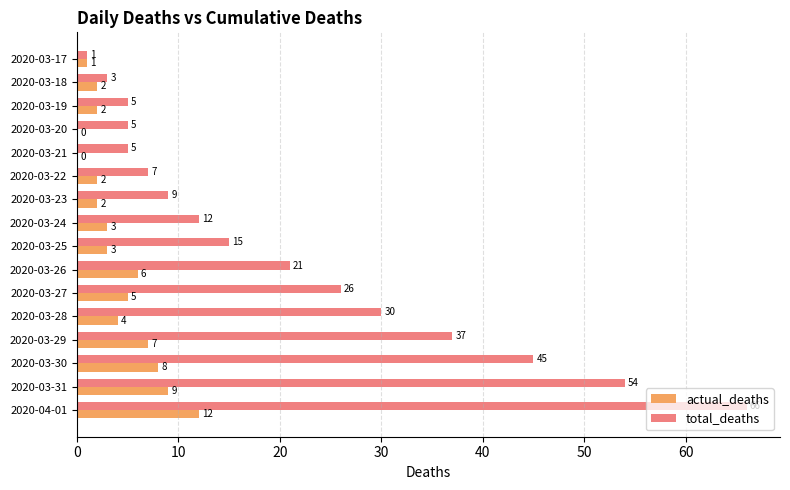

How many data points does each series have?

16